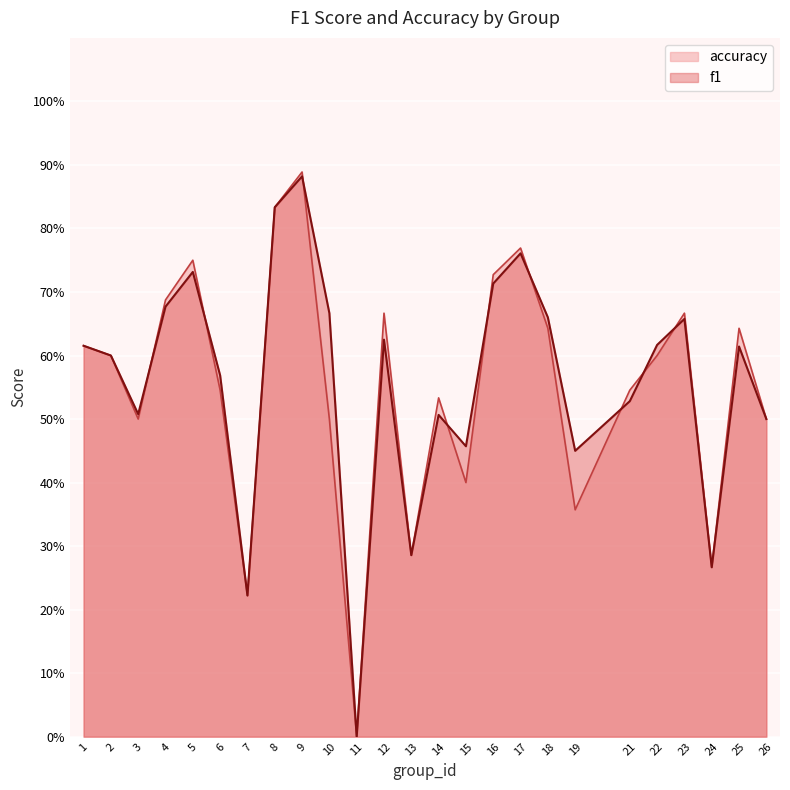

In accuracy, how many points are lower than both neighbors (excluding endpoints)?

7